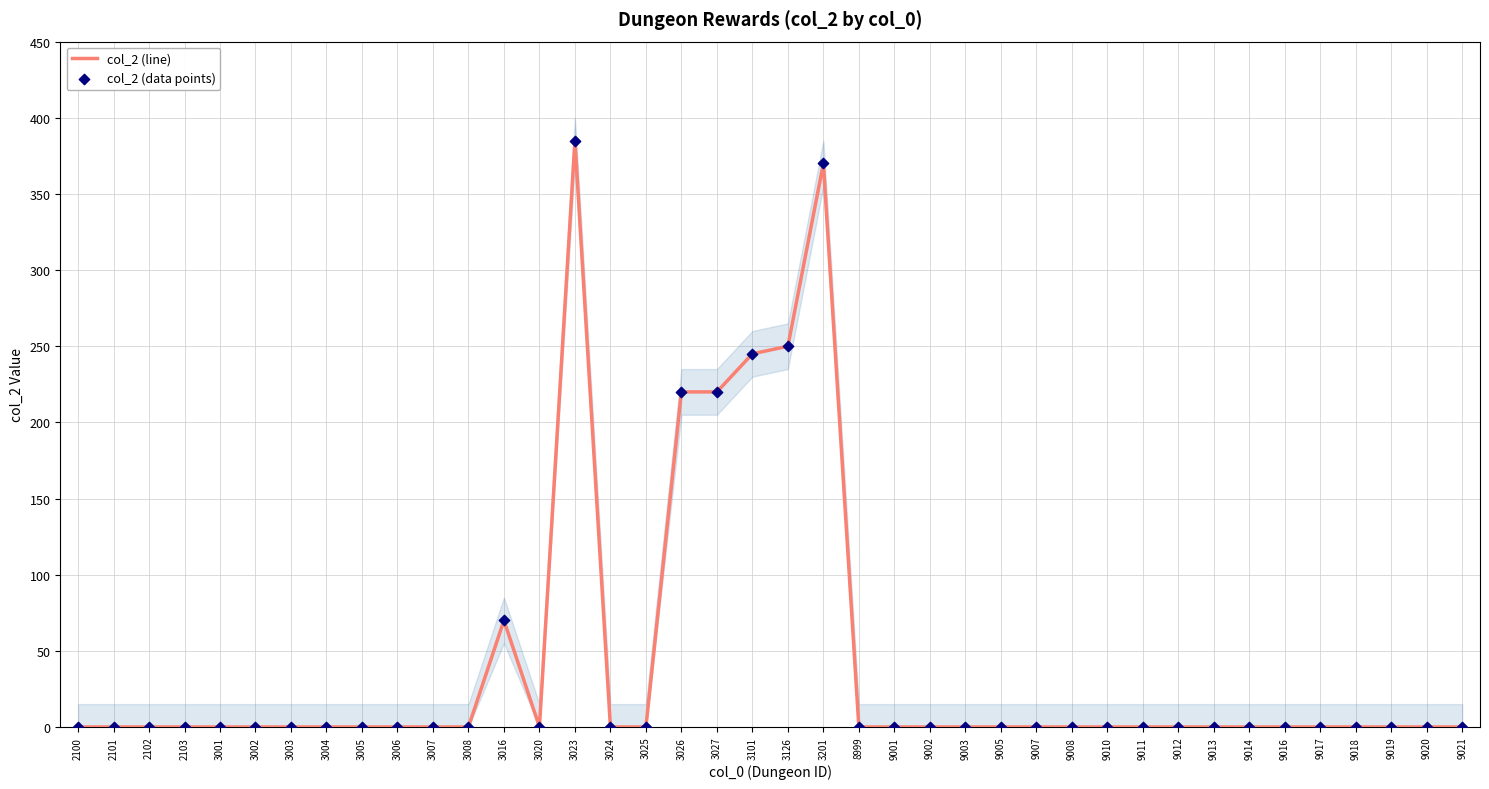

Is the value of col_2 (line) at 9014 greater than the value of col_2 (data points) at 3201?

No